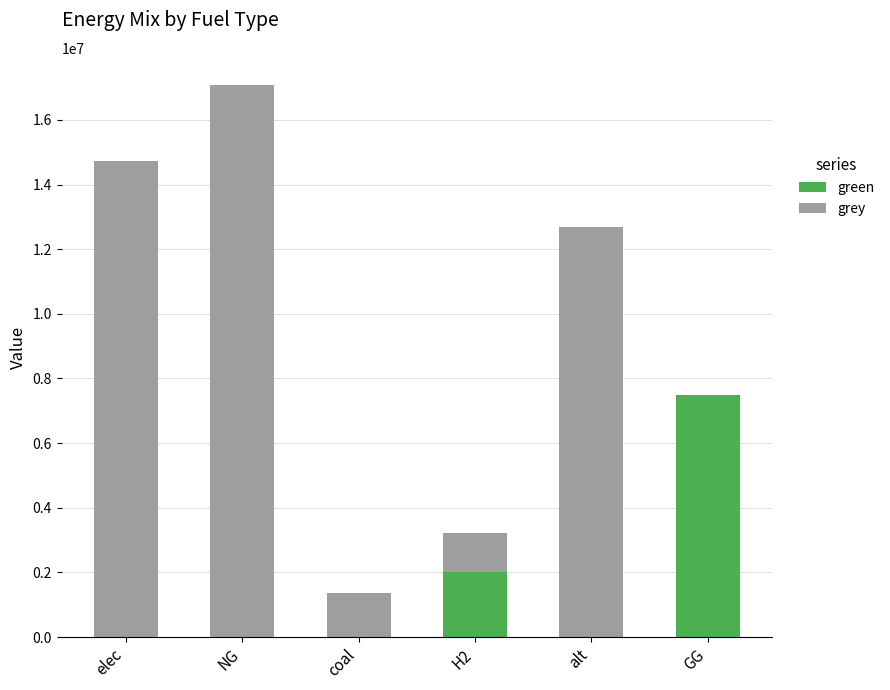

What is the total value across all series at elec?

14731150.2